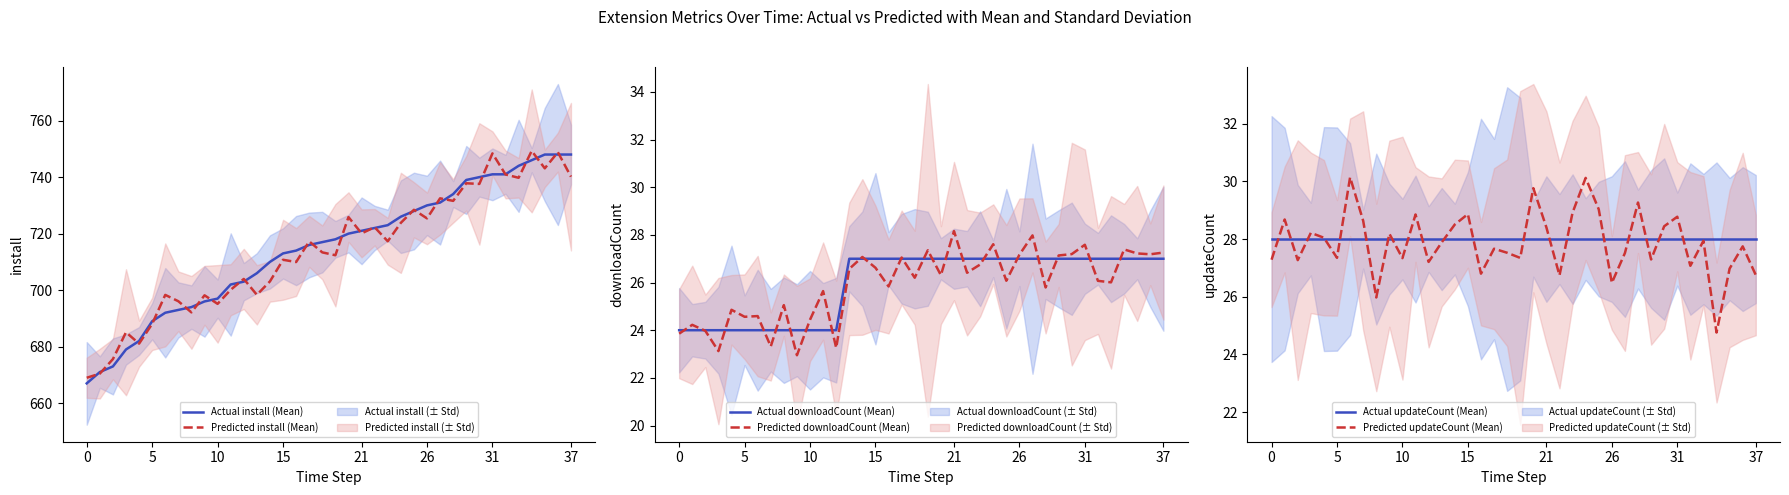

At which category does the chart reach its minimum across all series?

9